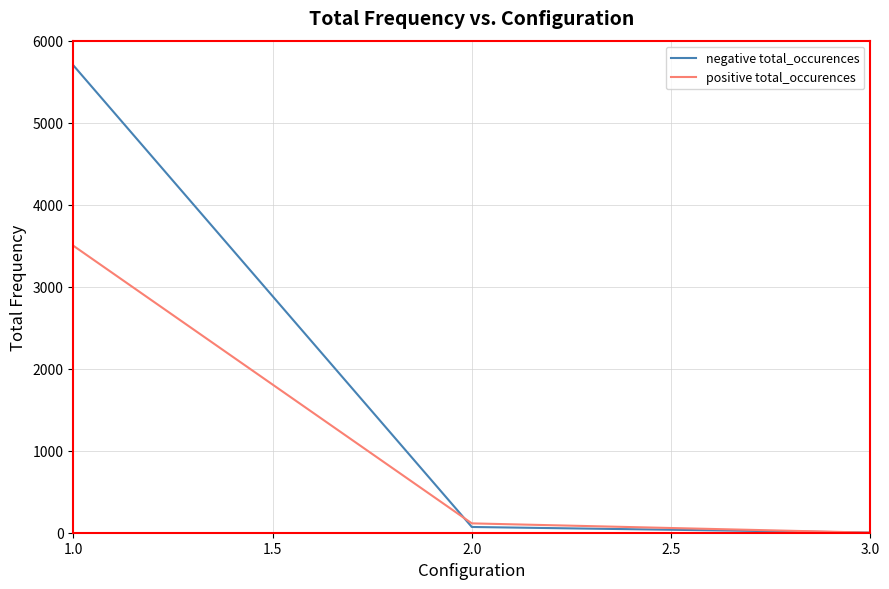

At which label does positive total_occurences reach its peak?

1.0